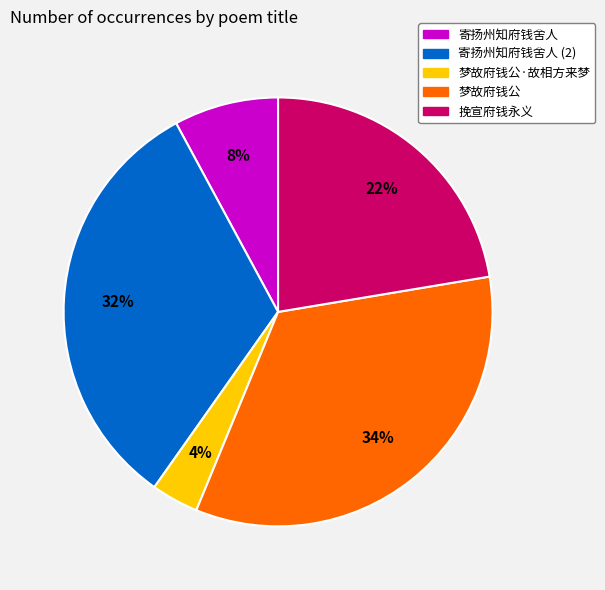

Does any single category account for the majority?

No